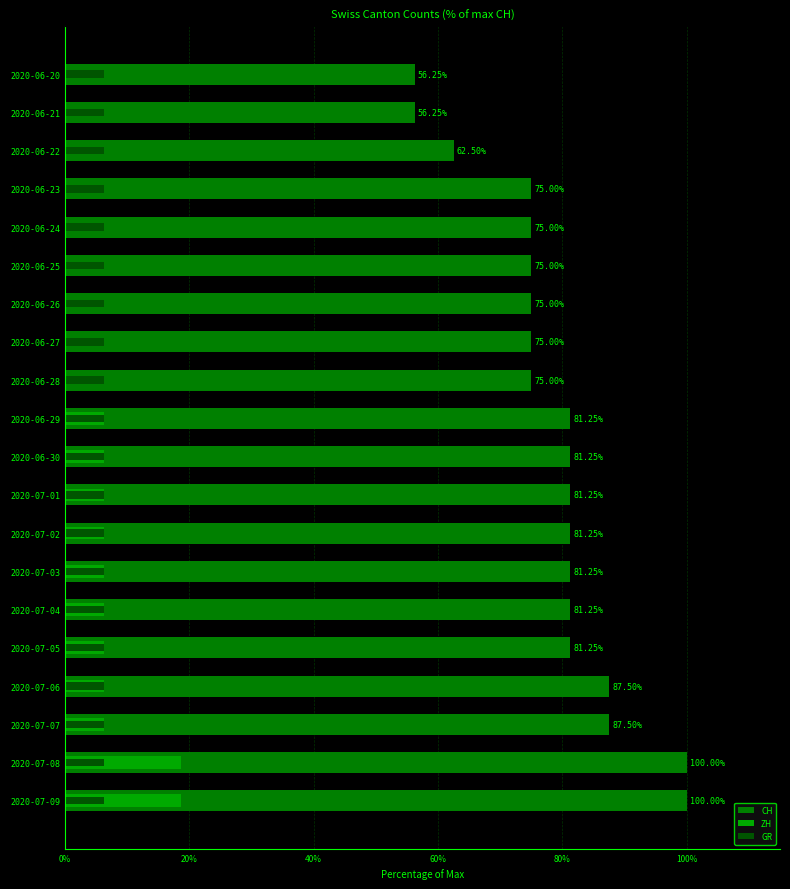

The CH series shows 87.5 at 2020-07-06. True or false?

True